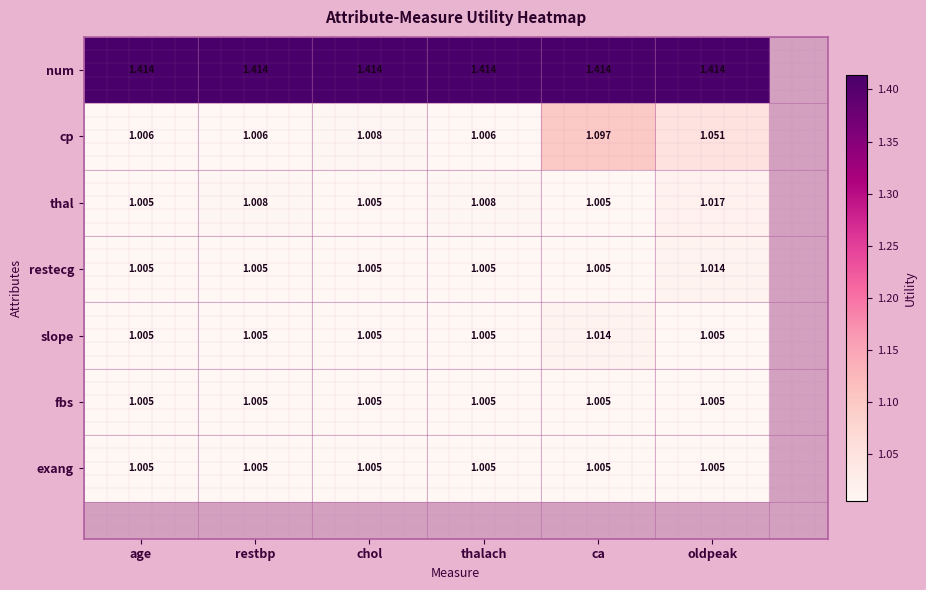

Which series has the largest total across all categories?

num